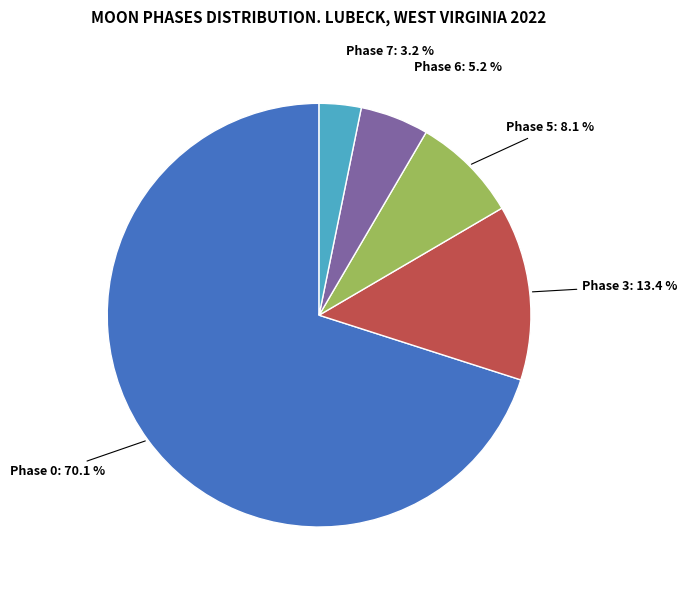

What percentage do Phase 6: 5.2 % and Phase 0: 70.1 % together represent?

75.3%